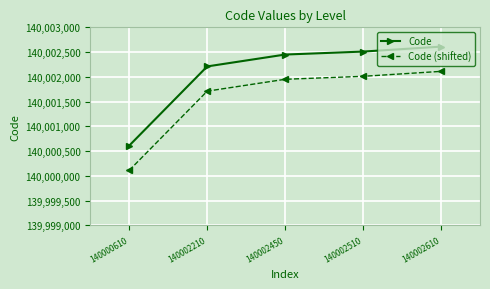

What is the value of the Code (shifted) point at the 3rd from the left?

140001950